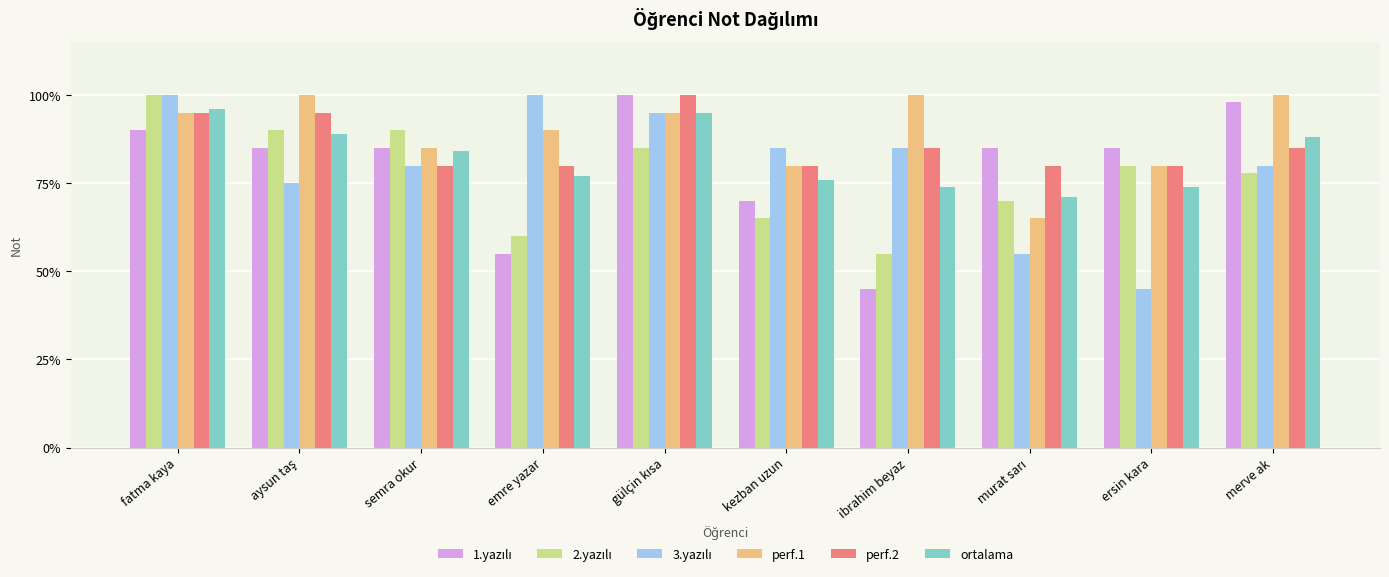

Count the number of categories in the chart.

10